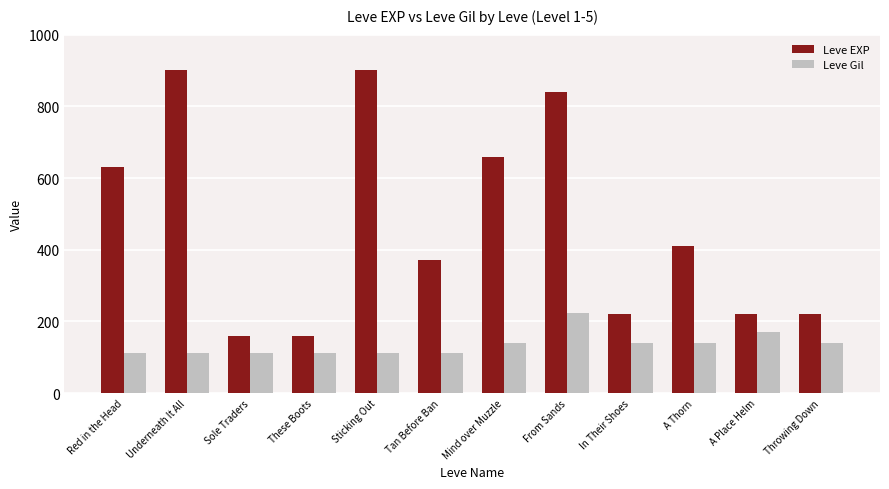

At which category is the sum across all series the highest?

From Sands